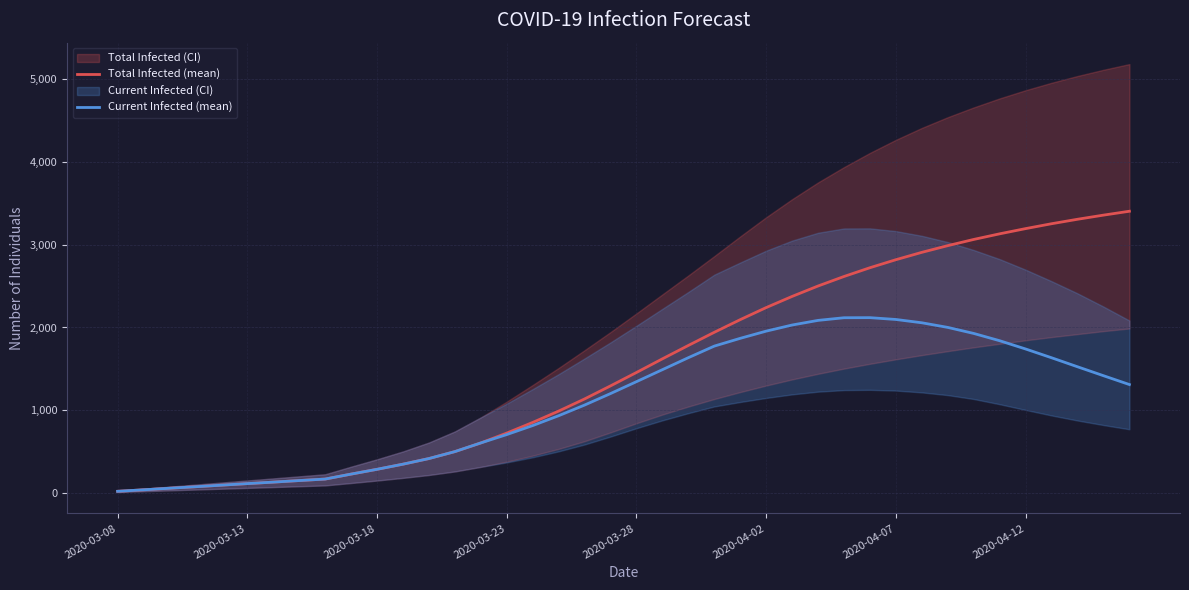

What is the sum of all Total Infected (mean) values?

61006